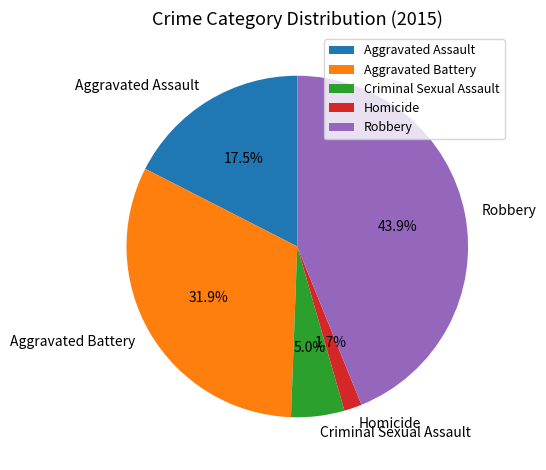

Rank the categories by value from lowest to highest.

Homicide, Criminal Sexual Assault, Aggravated Assault, Aggravated Battery, Robbery